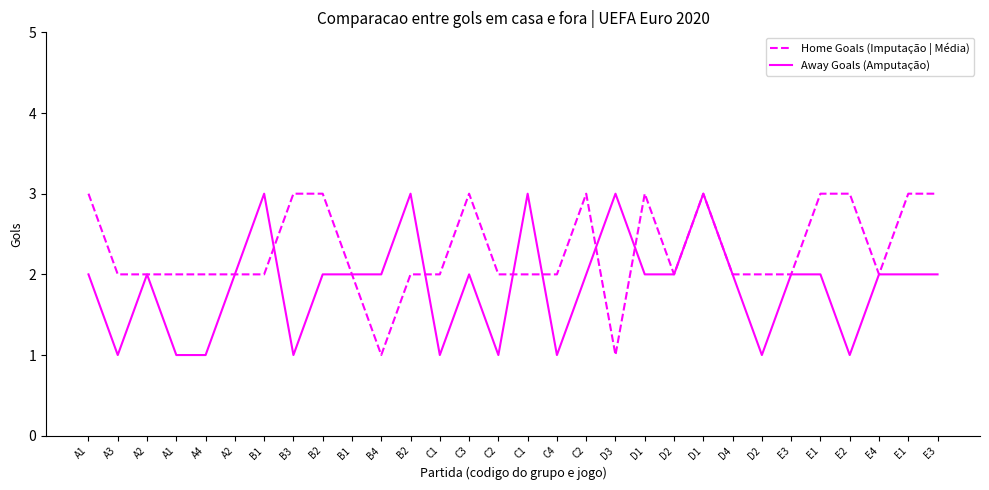

What are all the series names shown in the legend?

Home Goals (Imputação | Média), Away Goals (Amputação)